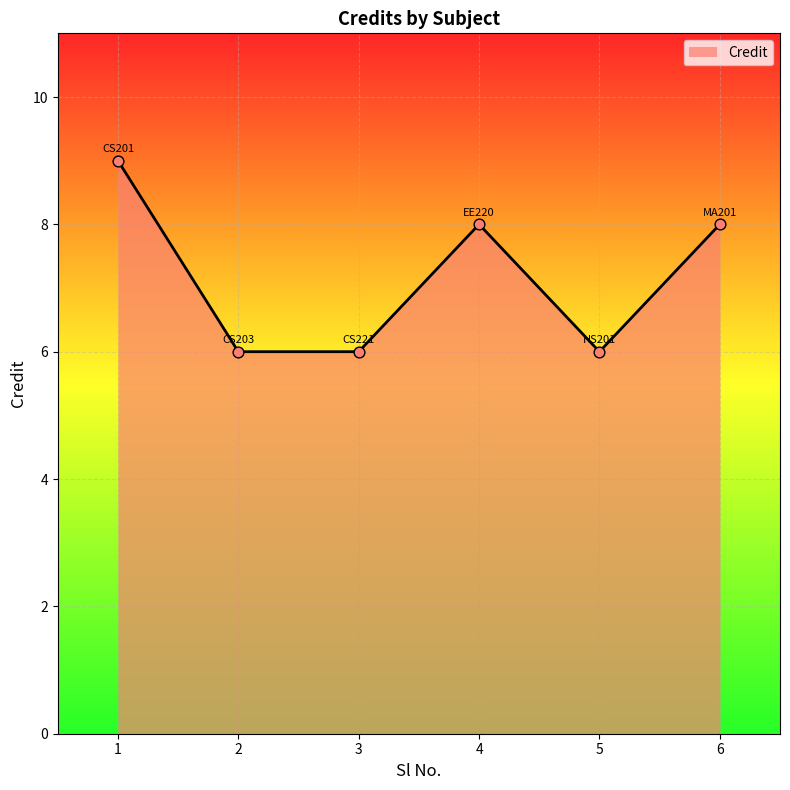

What is the change in value from 1 to 4?

-1